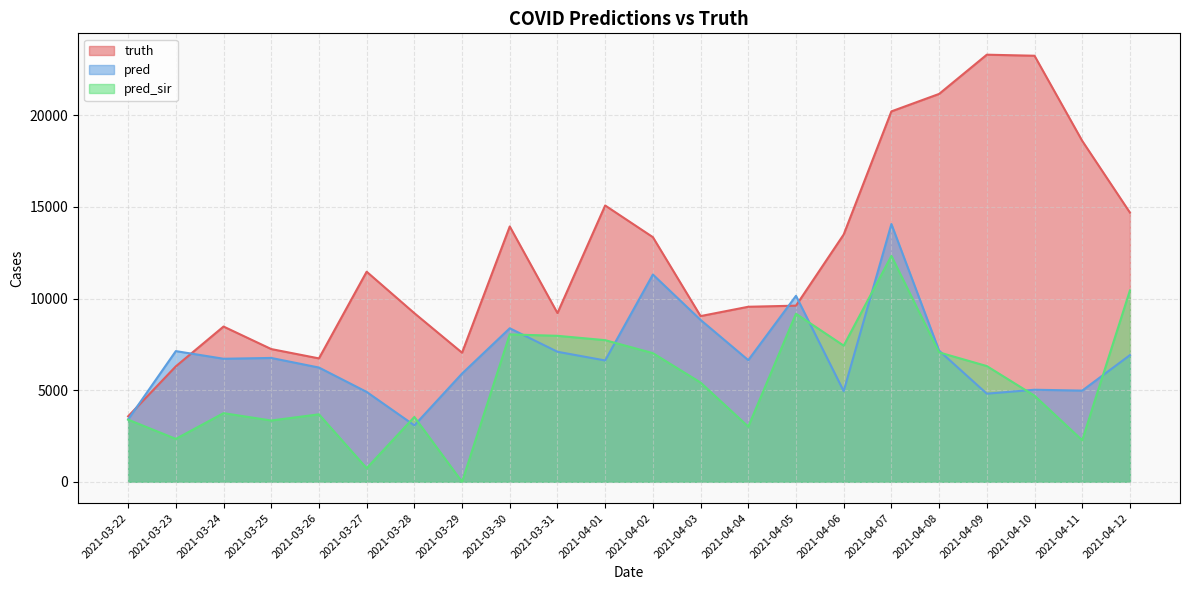

True or false: pred has a value of 6716.0 at 2021-03-24.

True